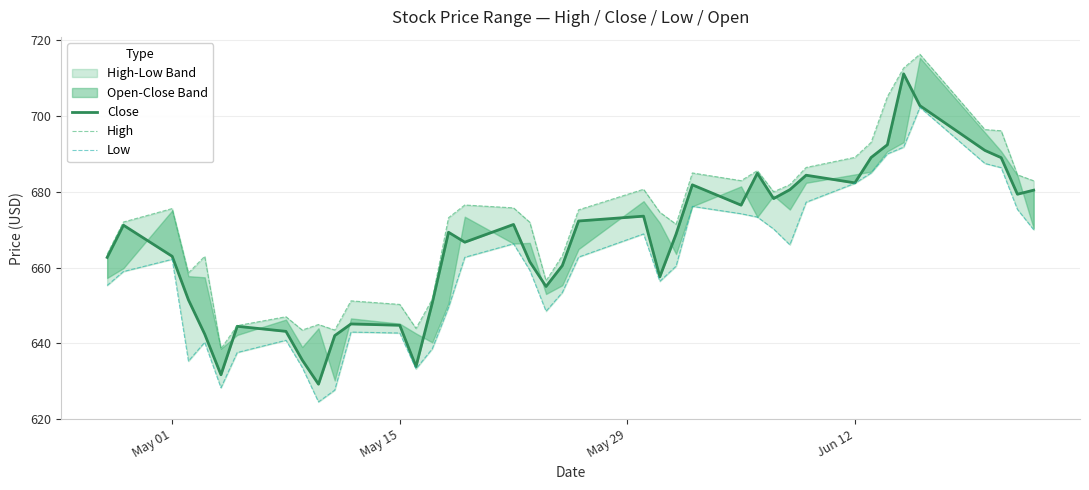

Reading left to right, extract all data points from this chart.

Close: 662.7	671.2	663.0	651.5	642.4	631.7	644.5	643.1	635.6	629.2	642.0	645.1	644.8	633.8	650.6	669.3	666.7	671.4	661.5	655.0	660.5	672.3	673.6	657.5	668.8	681.9	676.5	684.9	678.2	680.6	684.4	682.4	689.1	692.5	711.2	702.8	691.0	689.0	679.4	680.5
High: 663.5	672.0	675.6	658.6	663.0	638.5	644.7	647.0	643.5	645.0	643.5	651.2	650.3	643.9	651.6	673.2	676.5	675.8	672.0	656.5	663.1	675.2	680.7	674.6	671.5	685.0	683.0	685.6	680.0	681.9	686.5	689.1	693.1	705.2	712.7	716.4	696.5	696.2	684.5	682.9
Low: 655.3	659.0	662.2	635.3	640.2	628.2	637.5	640.8	633.6	624.5	627.6	643.0	642.7	633.2	638.5	649.5	662.7	666.3	659.3	648.5	653.4	662.8	668.9	656.4	660.4	676.2	674.2	673.3	670.2	666.0	677.3	682.3	685.0	690.0	691.8	702.3	687.5	686.4	675.4	670.0